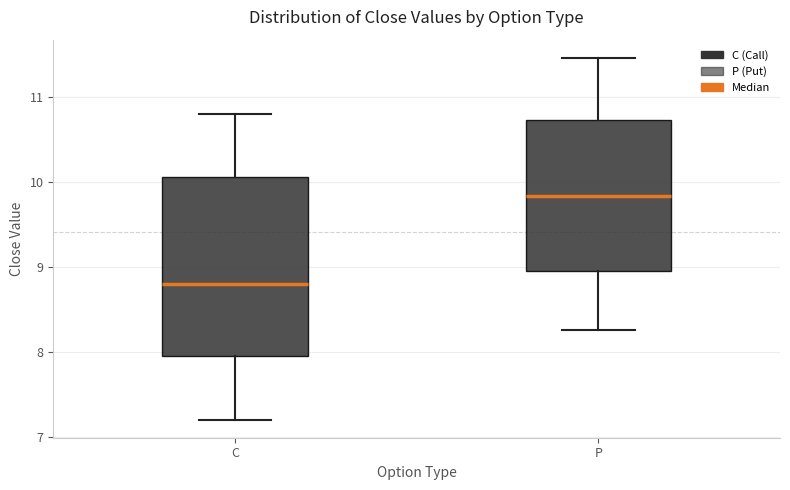

Which box's median line is the highest?

P